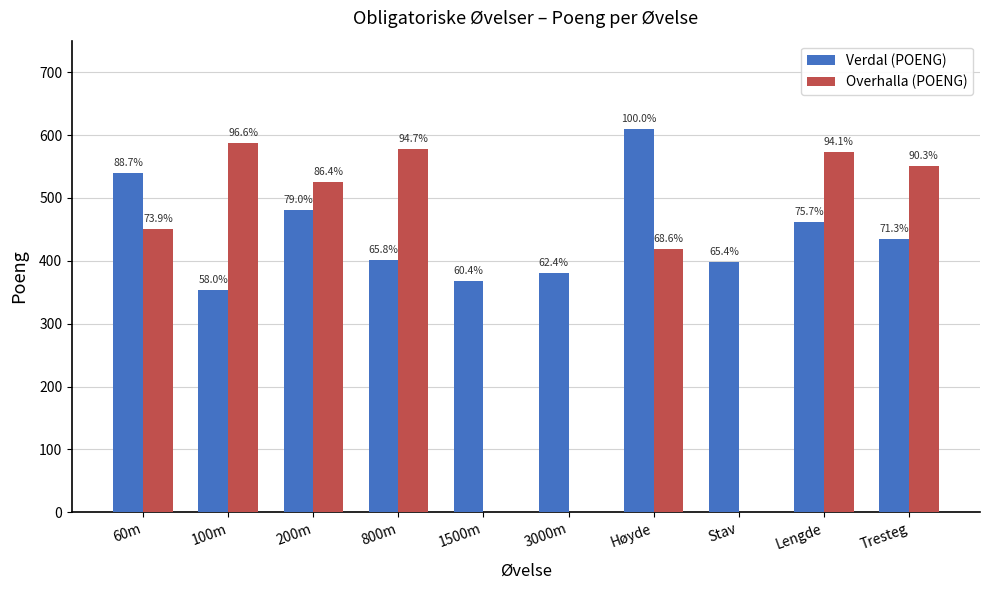

Are the bars grouped side by side (vs. stacked)?

Yes